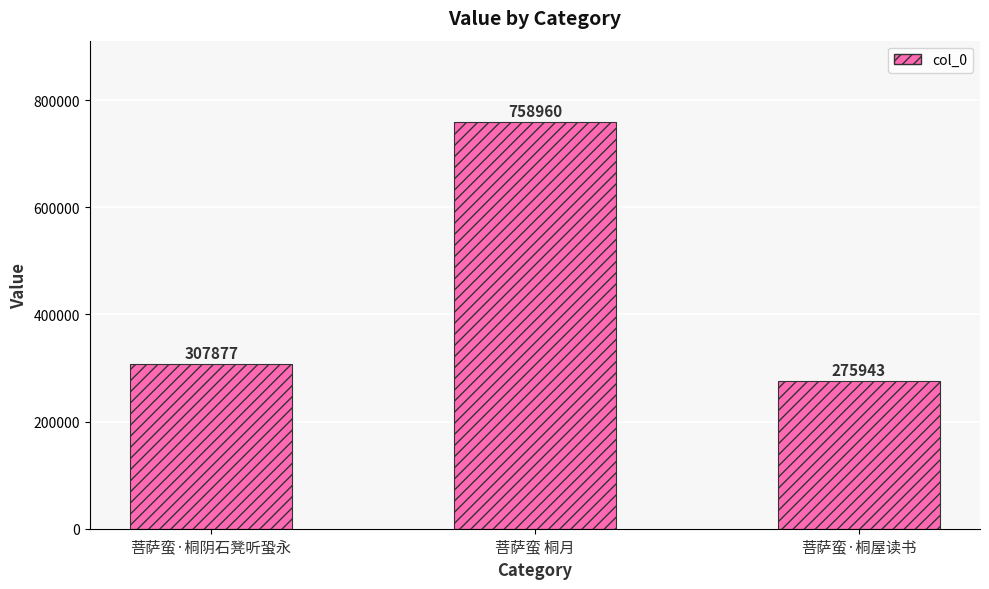

What is the sum of all values?

1342780